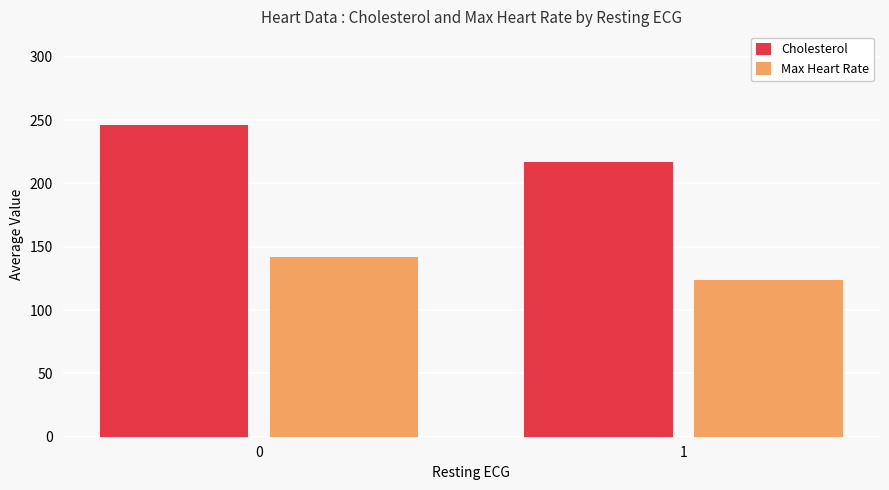

True or false: Cholesterol has a value of 246.3 at 0.

True